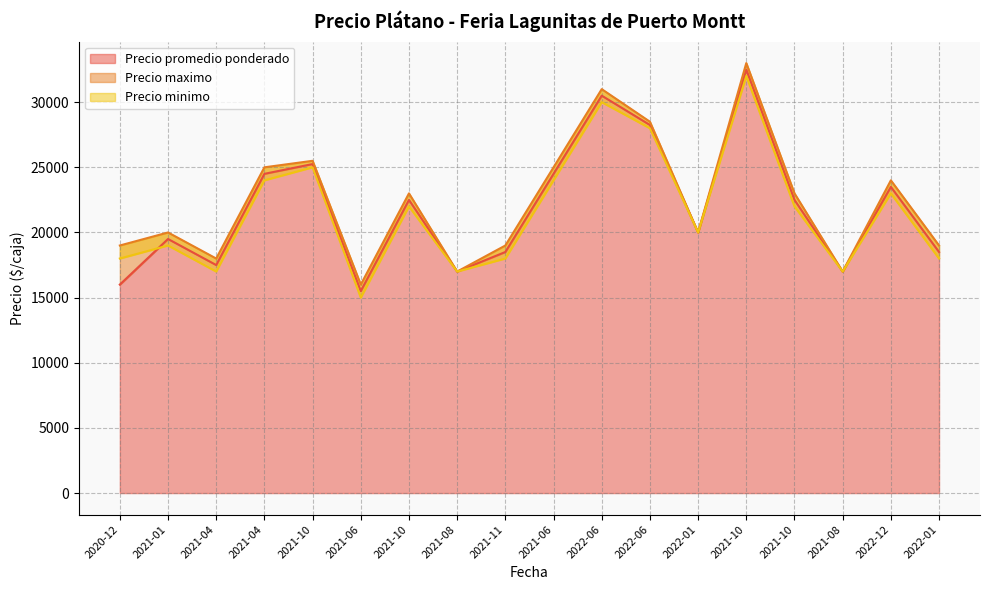

Which category has the lowest value in the Precio minimo series?

2021-06